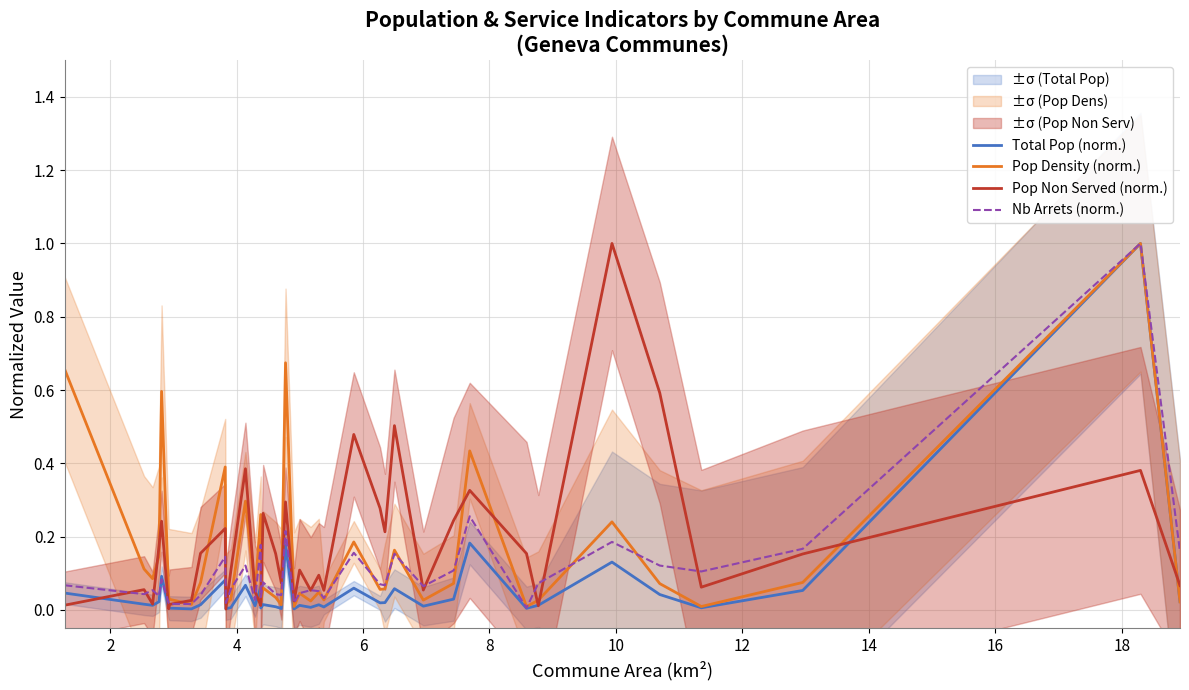

Which series has the largest total across all categories?

Pop Non Served (norm.)